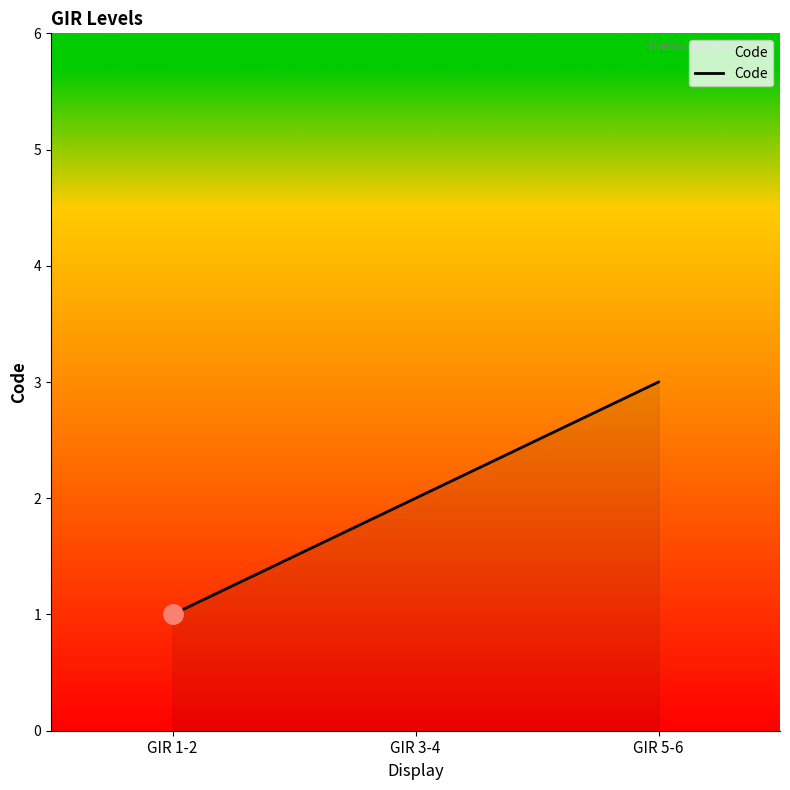

Which category has the lowest value across all series?

GIR 1-2